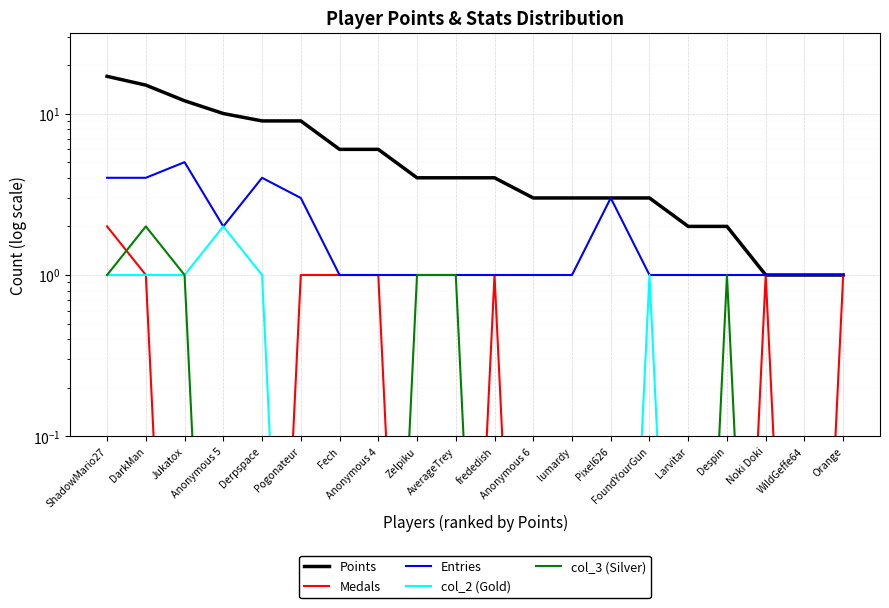

What is the highest value of the Points series?

17.0